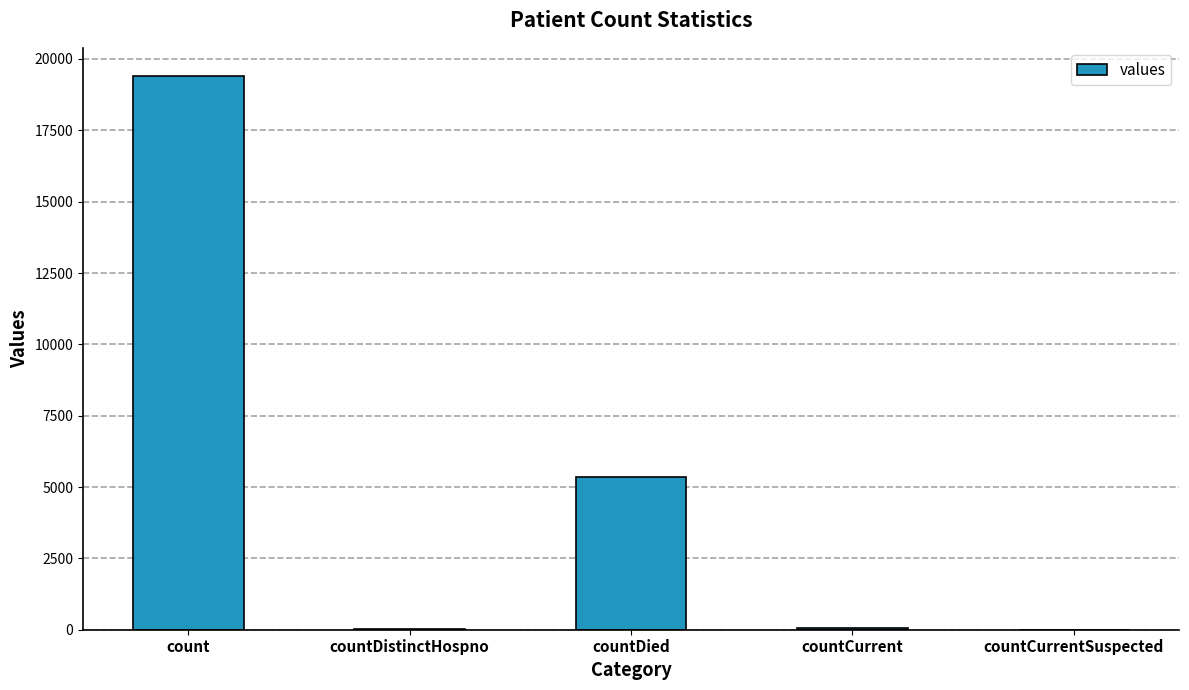

Where does the data first go above 60?

count